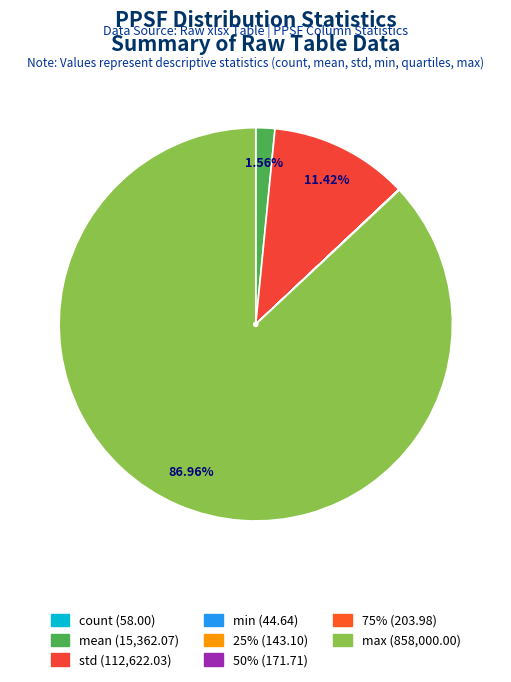

What is the largest slice in the pie chart?

max